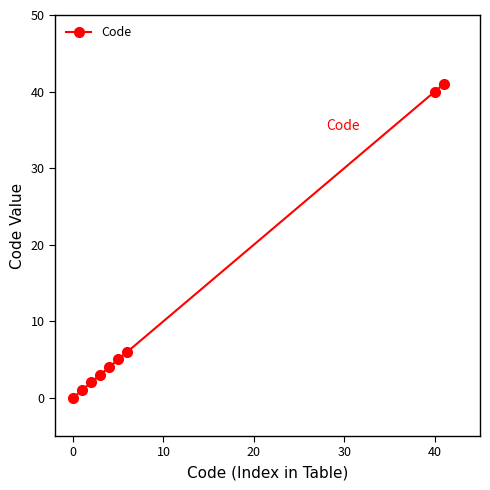

What is the value of the 7th point from the left?

6